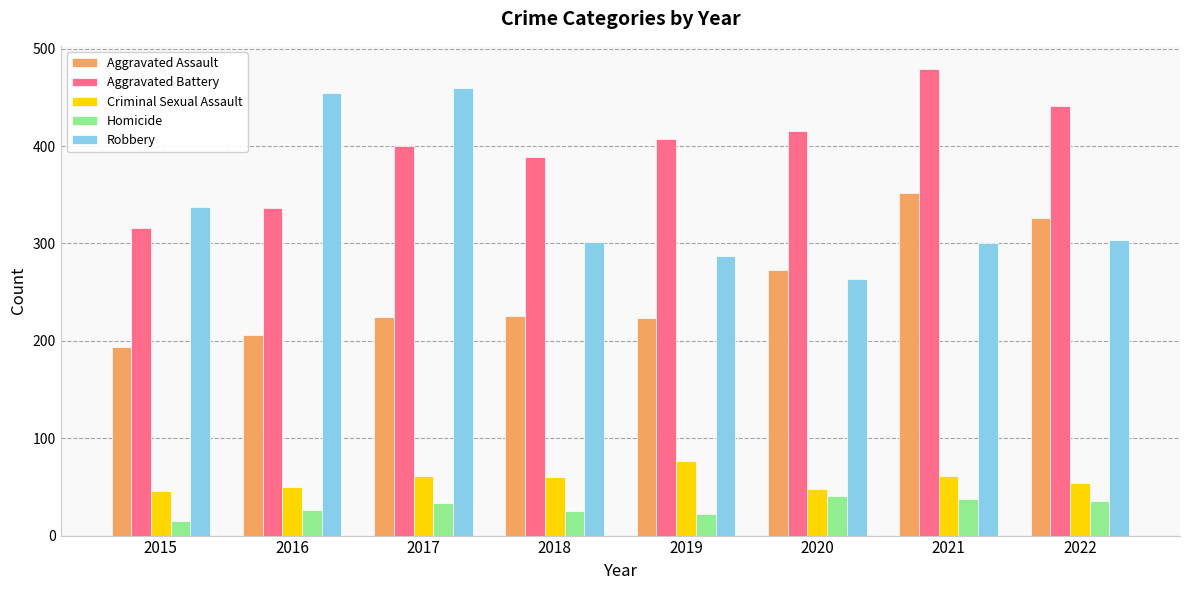

Which series changed the most between 2017 and 2021?

Robbery